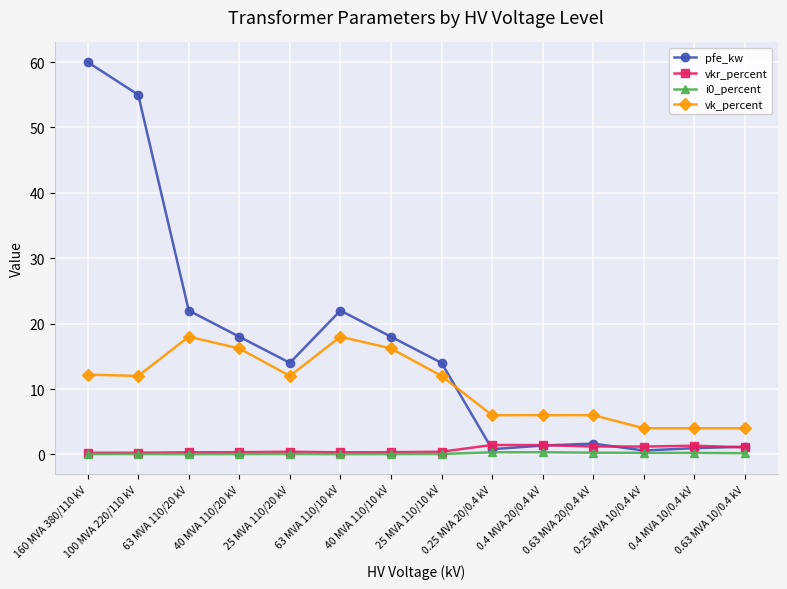

Which series has the largest range (max minus min)?

pfe_kw